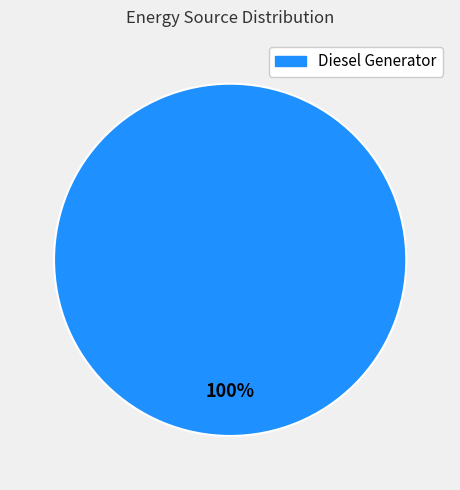

To the nearest percent, what percentage of the pie is Diesel Generator?

100%